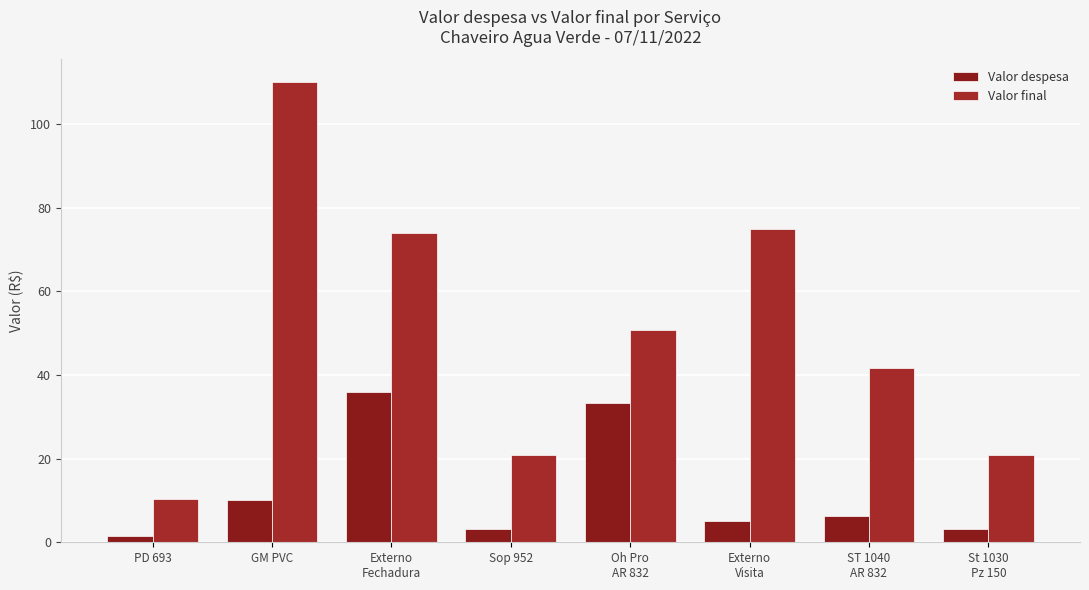

Reading left to right, transcribe all the data shown in this chart.

Valor despesa: PD 693=1.6	GM PVC=10.0	Externo
Fechadura=36.0	Sop 952=3.2	Oh Pro
AR 832=33.2	Externo
Visita=5.0	ST 1040
AR 832=6.4	St 1030
Pz 150=3.2
Valor final: PD 693=10.4	GM PVC=110.0	Externo
Fechadura=74.0	Sop 952=20.8	Oh Pro
AR 832=50.8	Externo
Visita=75.0	ST 1040
AR 832=41.6	St 1030
Pz 150=20.8